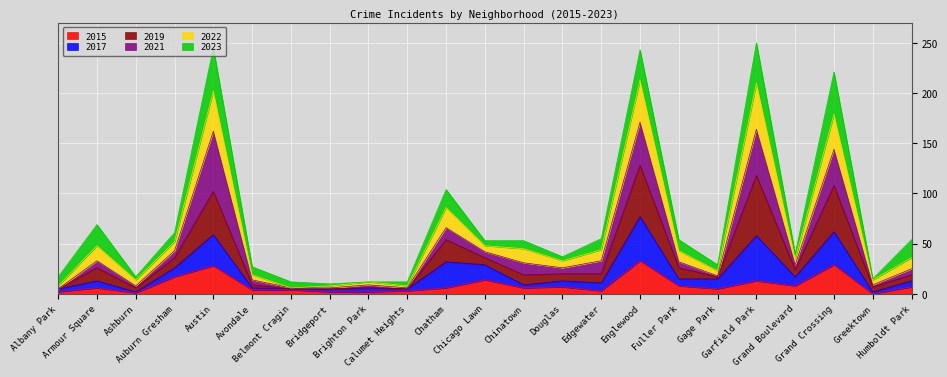

At which label is 2022 closest to 130?

Chatham